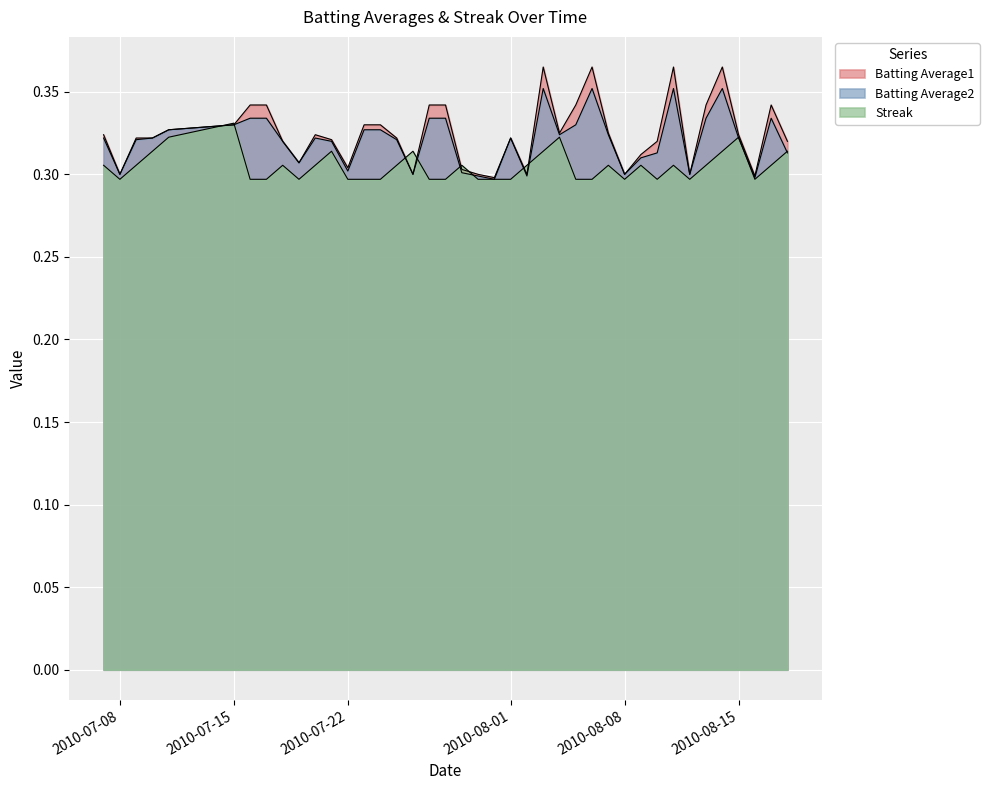

True or false: Streak and Batting Average2 intersect in this chart.

True